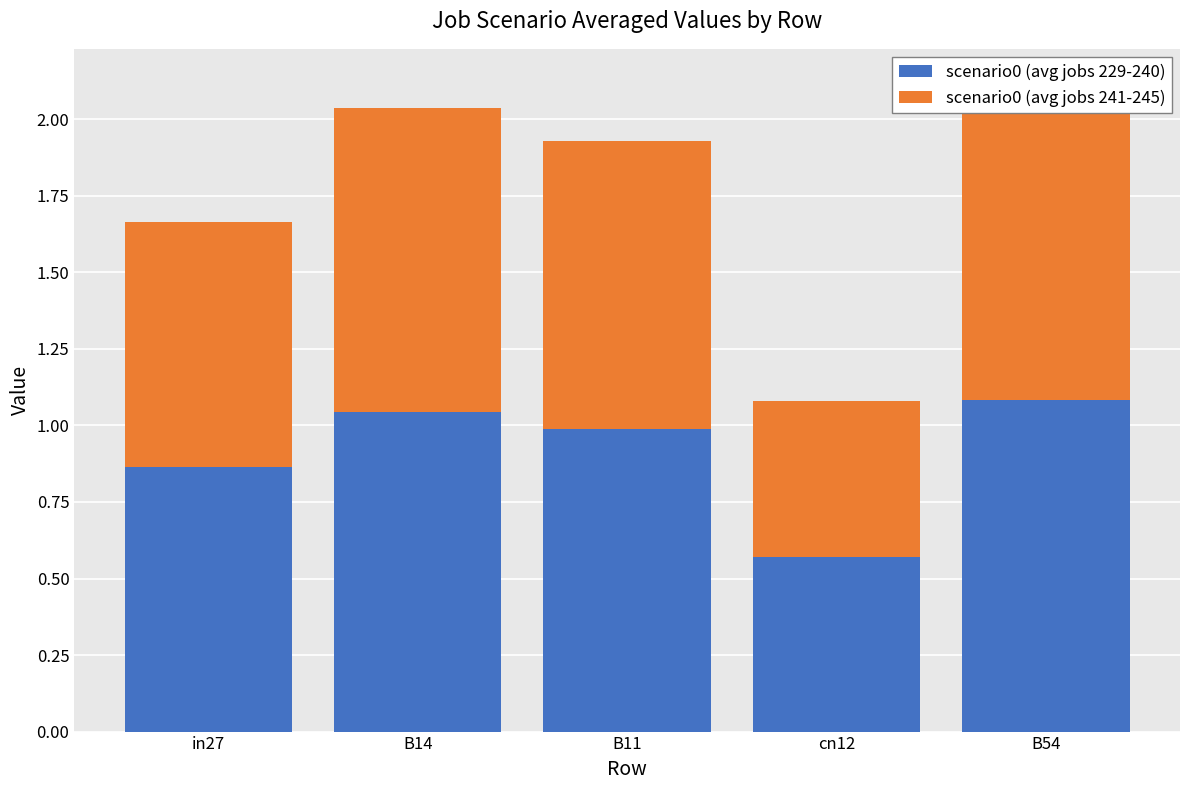

What is the average value of the scenario0 (avg jobs 241-245) series?

0.9